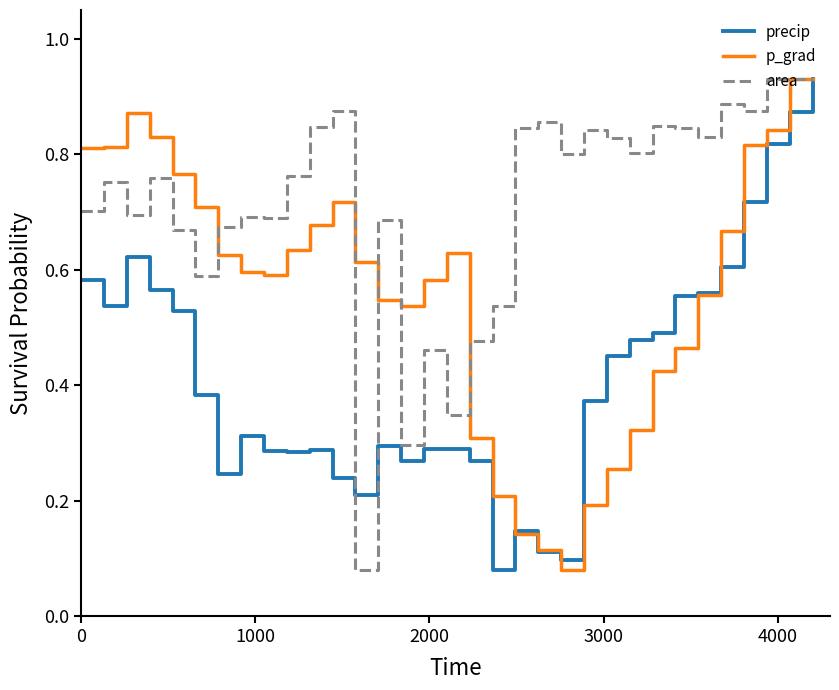

How many categories are shown in the chart?

33